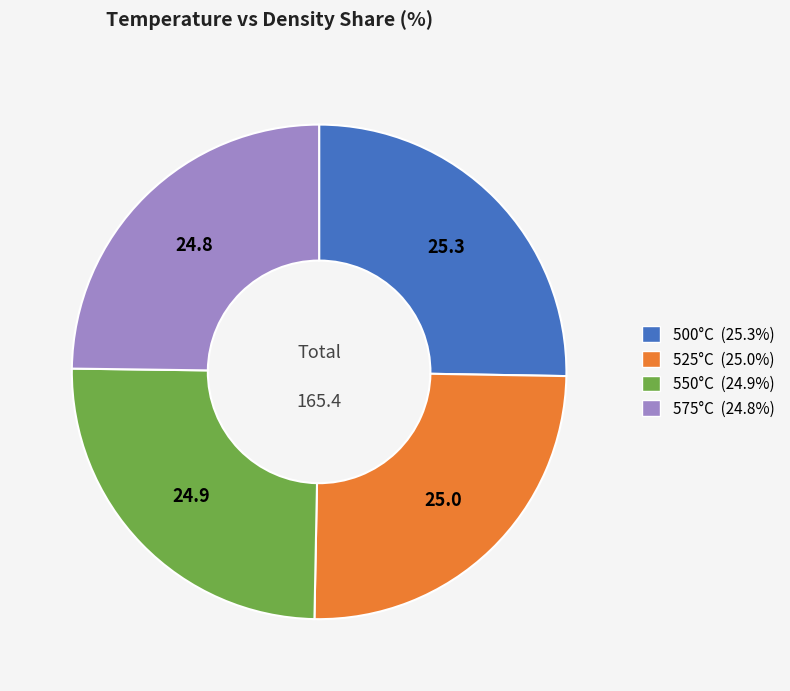

Is there any slice that represents more than half of the pie?

No